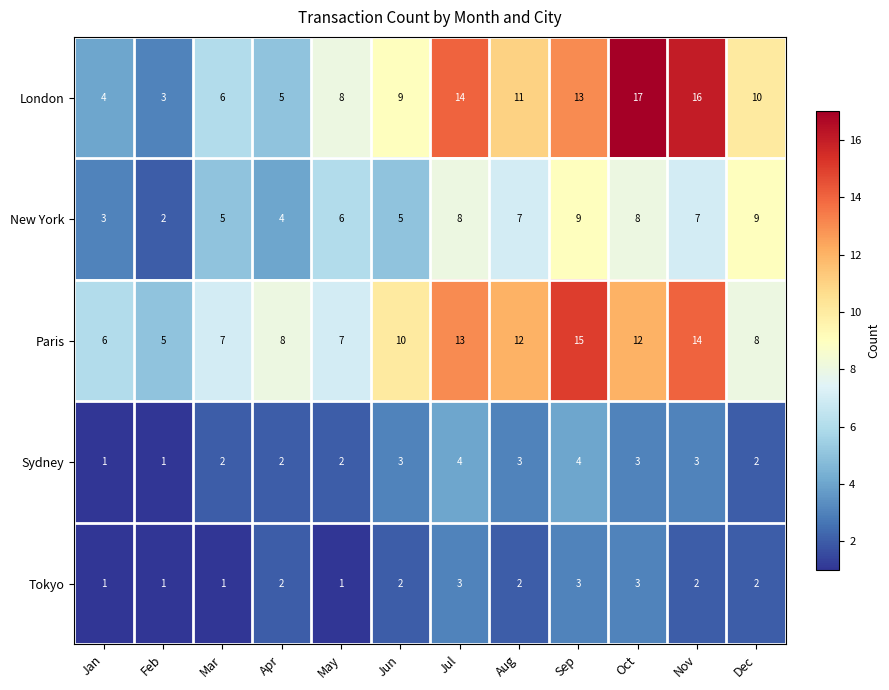

What is the sum of all London values?

116